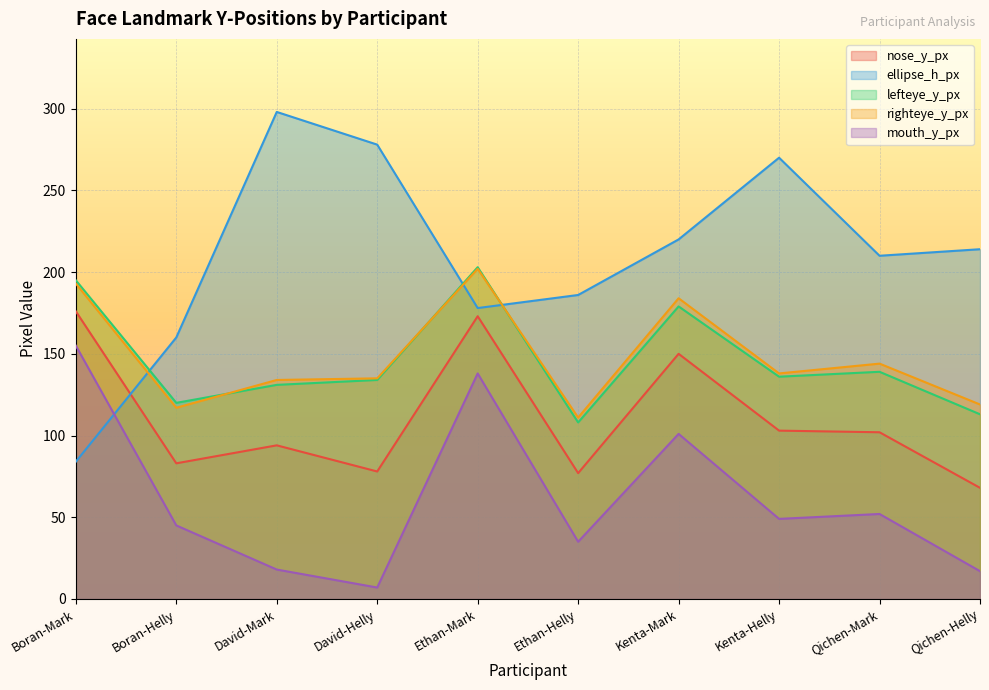

At which label does mouth_y_px first exceed 49?

Boran-Mark